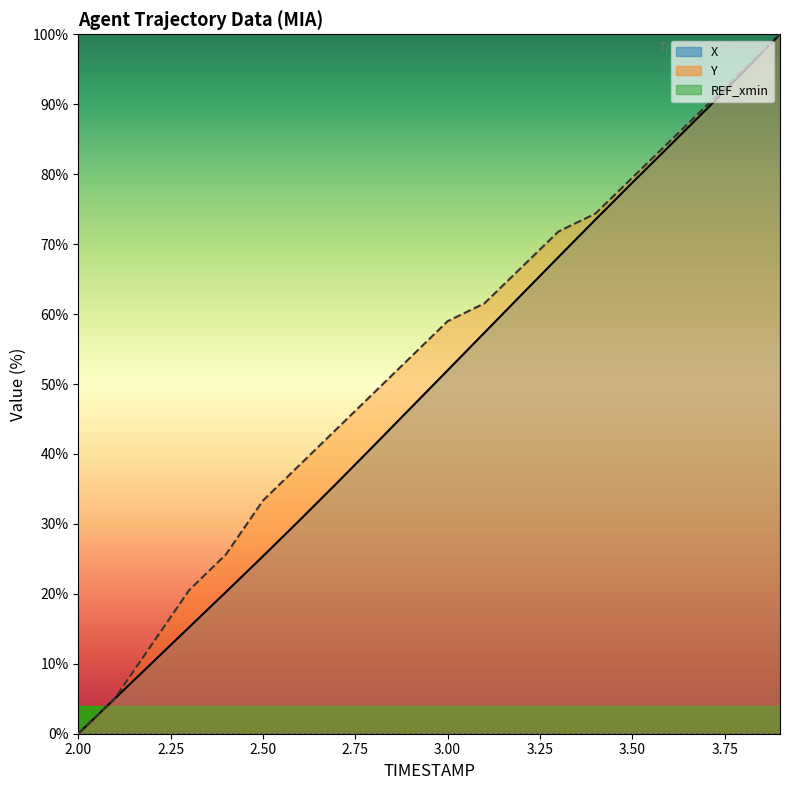

What is the difference between the maximum and minimum values in the Y series?

100.0